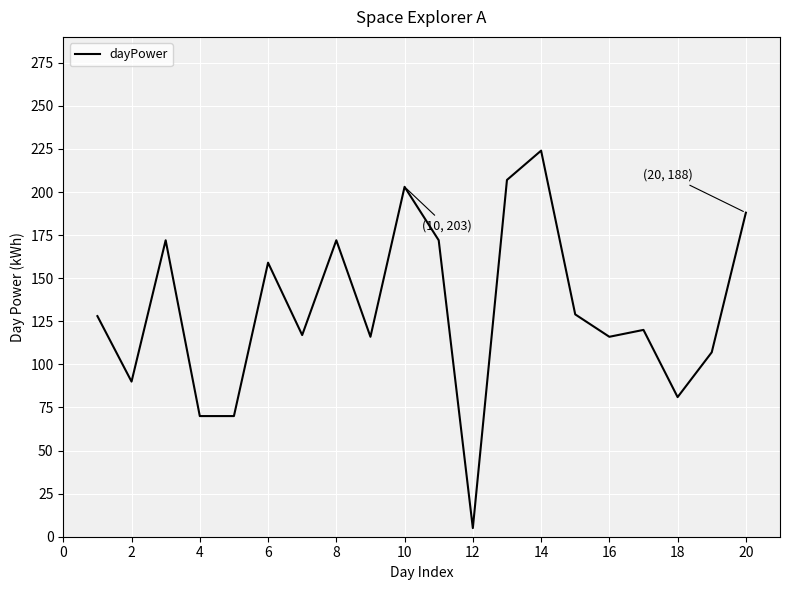

What is the maximum value shown in the chart?

224